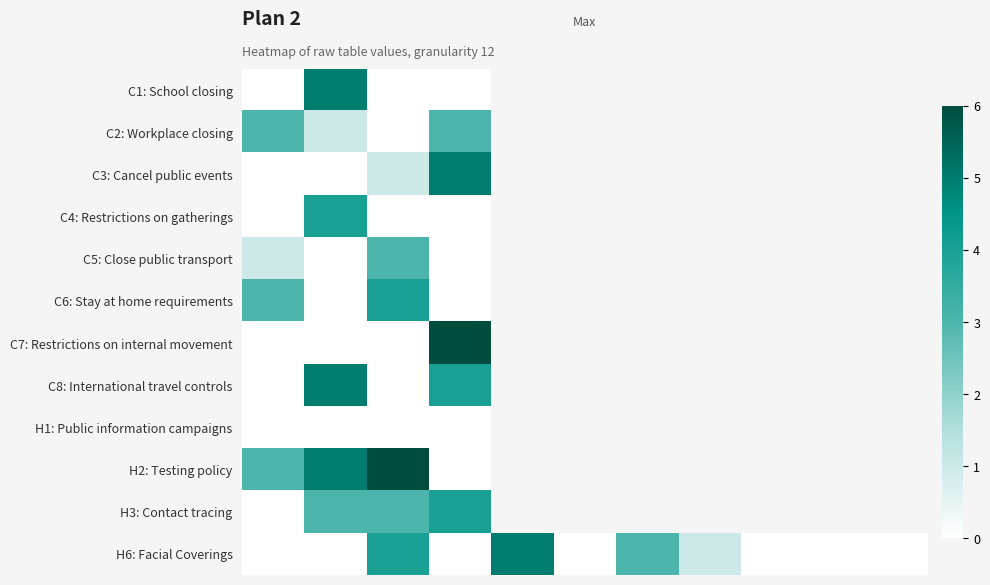

Which series has the largest total across all categories?

H6: Facial Coverings